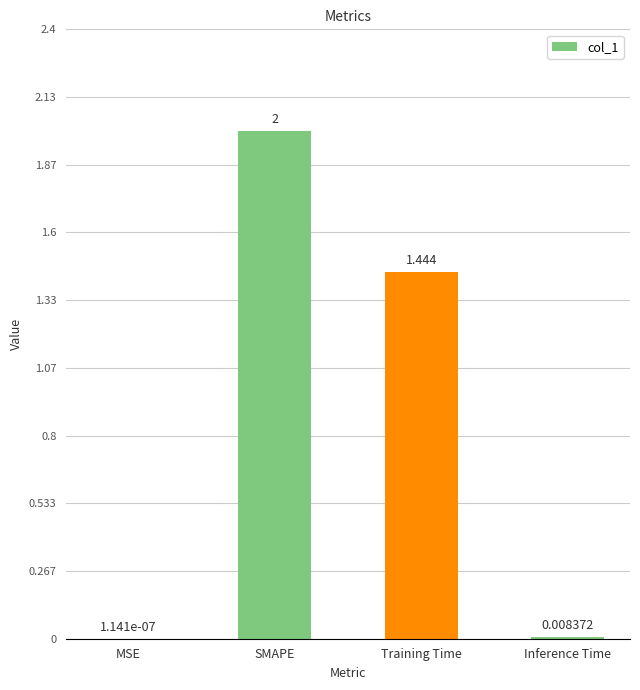

Between SMAPE and Training Time, which is larger?

SMAPE